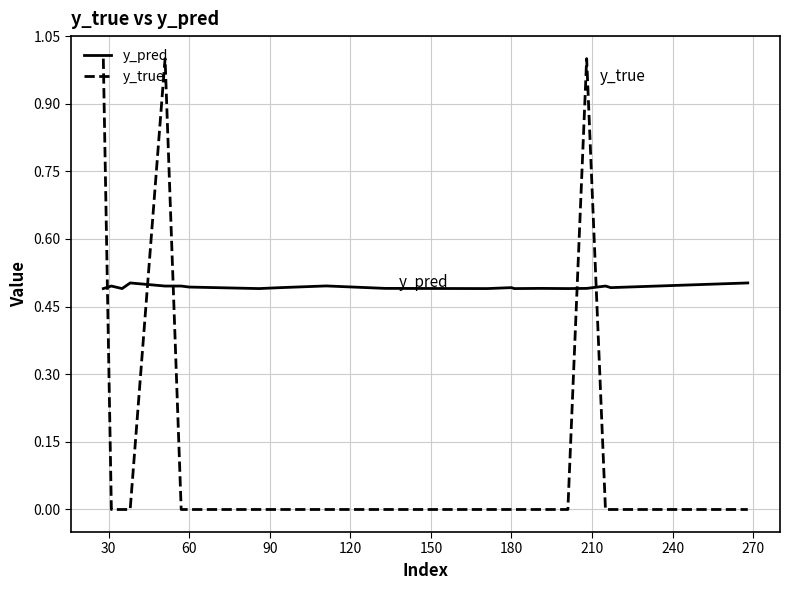

True or false: y_true and y_pred cross at least once.

True